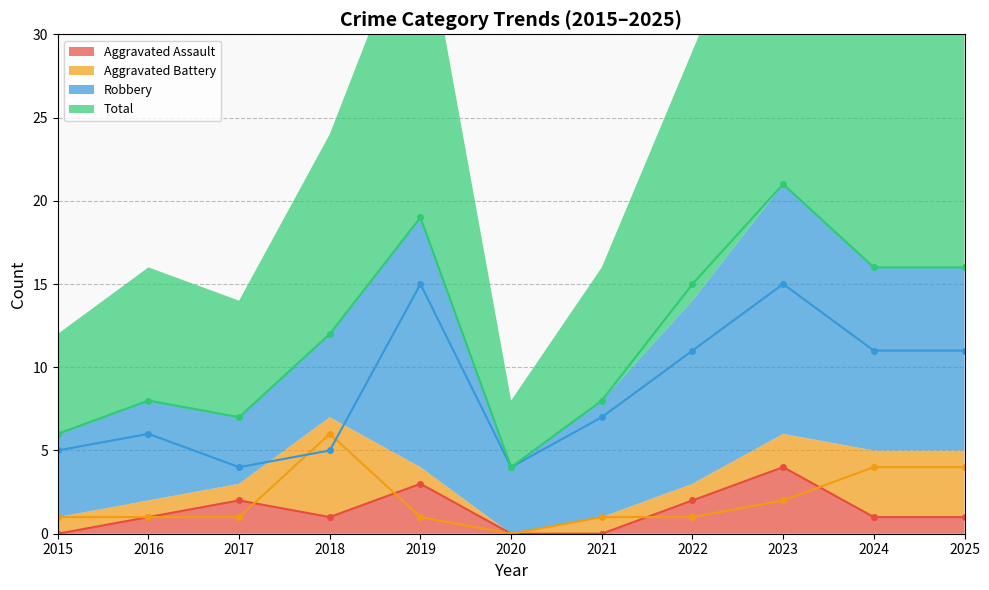

What is the value of the Aggravated Assault point at the 5th from the left?

3